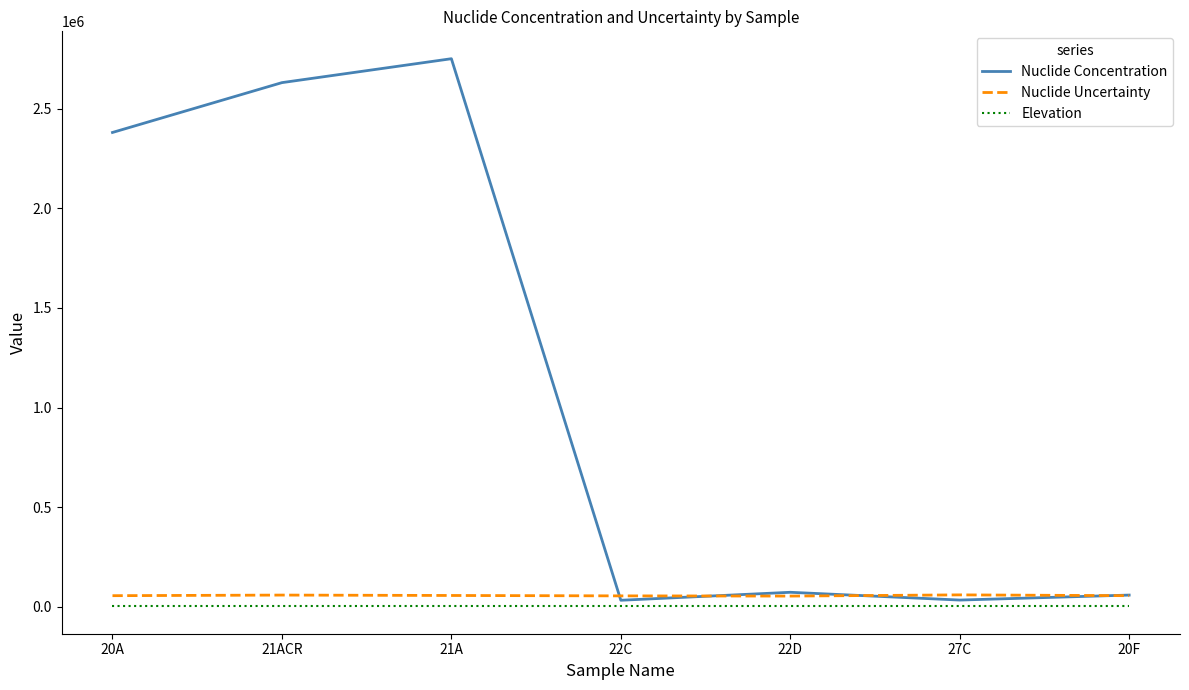

How many lines are shown in the chart?

3